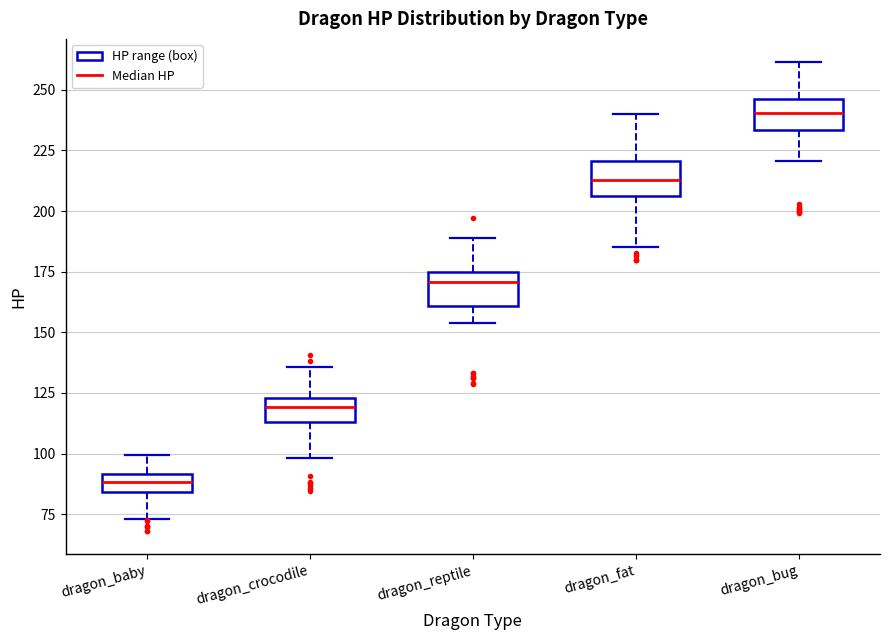

Reading left to right, transcribe this box plot: for each box, give where its median line is, the range the box spans, and where its two whiskers end, as read against the y-axis. The values are not printed on the chart, so give them approximately, as read against the axis.

dragon_baby: median 90 (inside the box), box 85 to 90, whiskers 75 to 100
dragon_crocodile: median 120, box 115 to 125, whiskers 100 to 135
dragon_reptile: median 170, box 160 to 175, whiskers 155 to 190
dragon_fat: median 215, box 205 to 220, whiskers 185 to 240
dragon_bug: median 240, box 235 to 245, whiskers 220 to 260